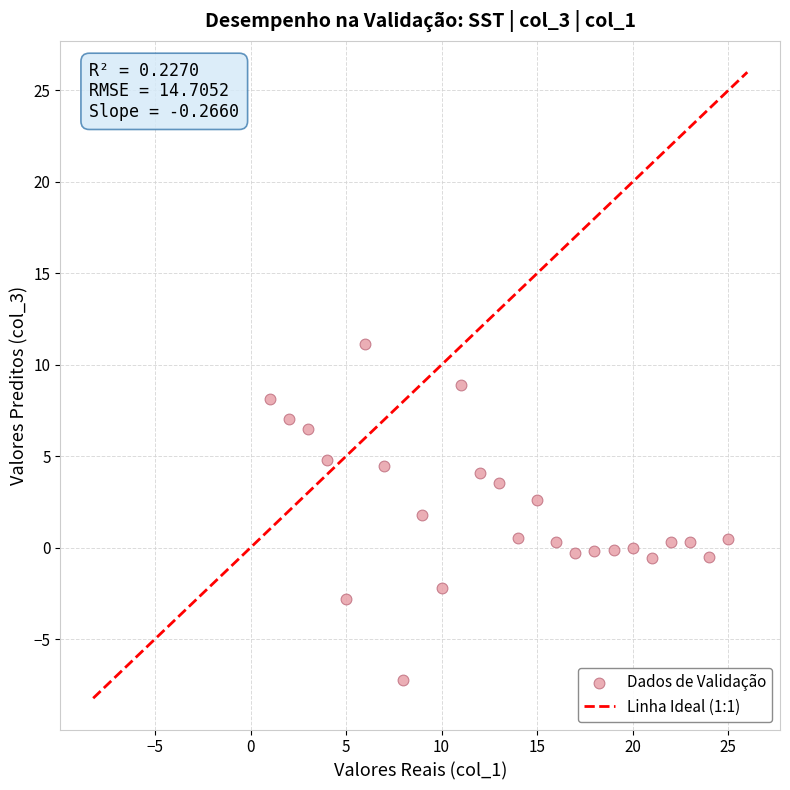

What is the range of Y values (max minus min)?

18.4